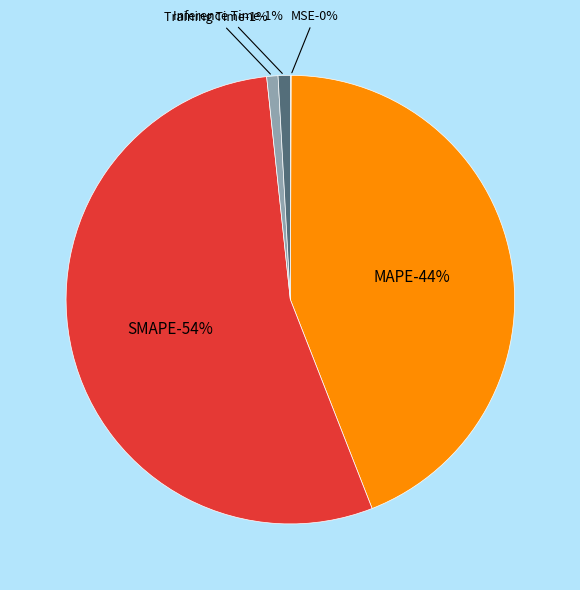

How many segments does this pie chart have?

5